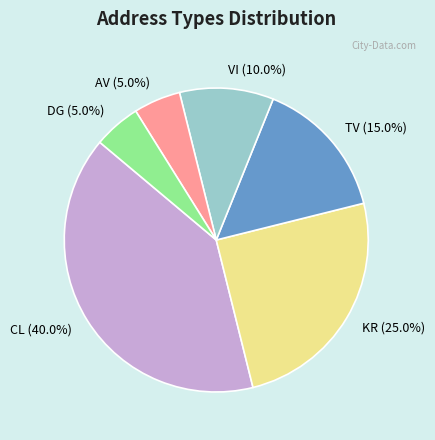

Count the number of slices in the pie.

6